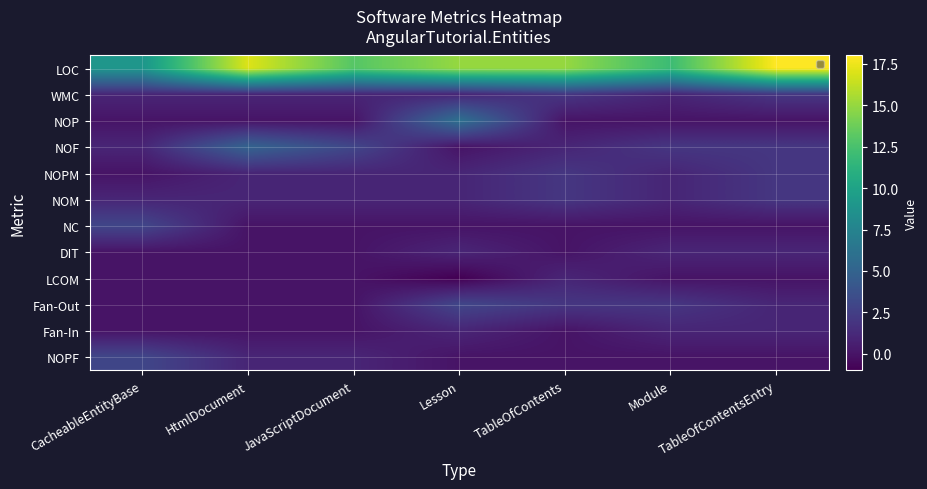

At how many categories does at least one series exceed 17?

1